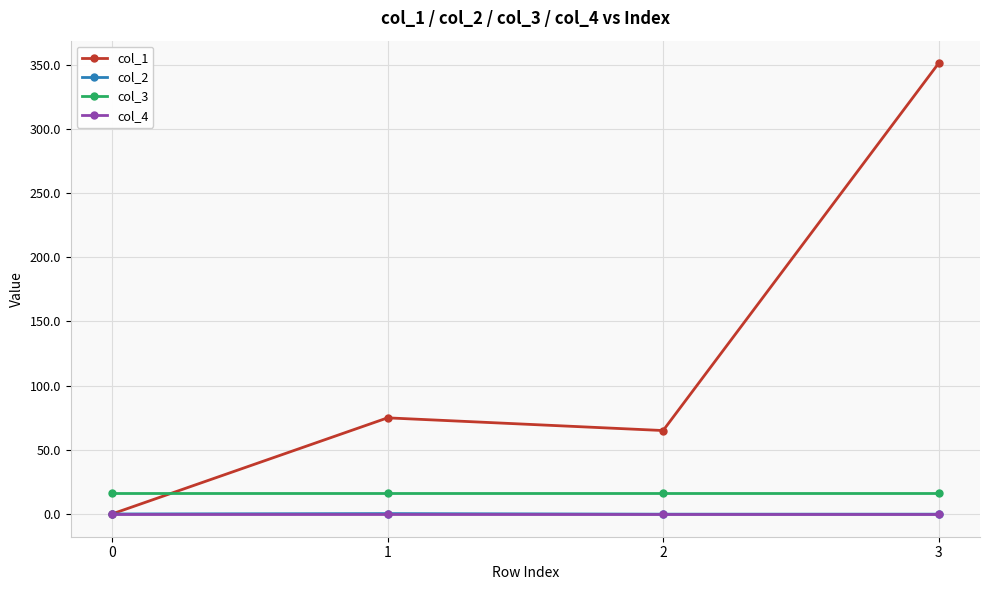

True or false: col_1 and col_3 cross at least once.

True